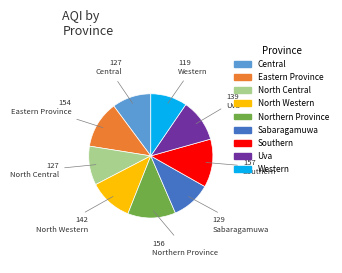

Which category has the smallest portion of the pie?

Western